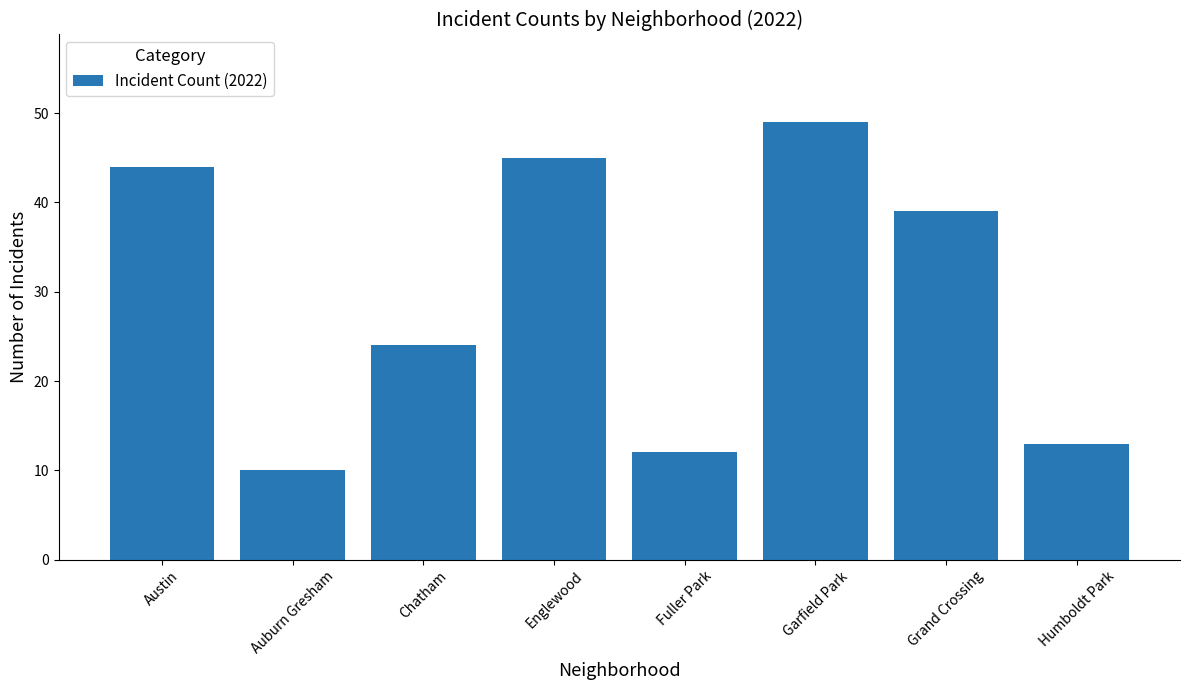

At which category does the chart reach its minimum across all series?

Auburn Gresham